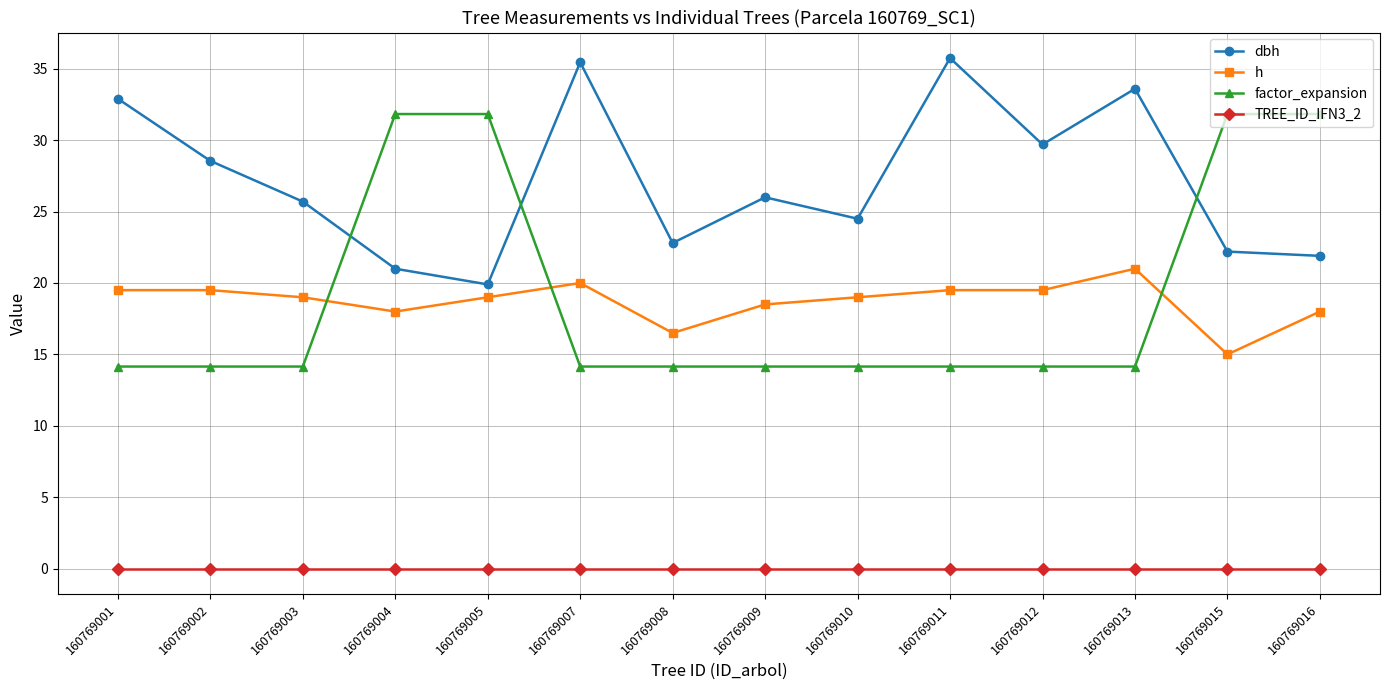

What is the value of the dbh point at the 7th from the left?

22.8